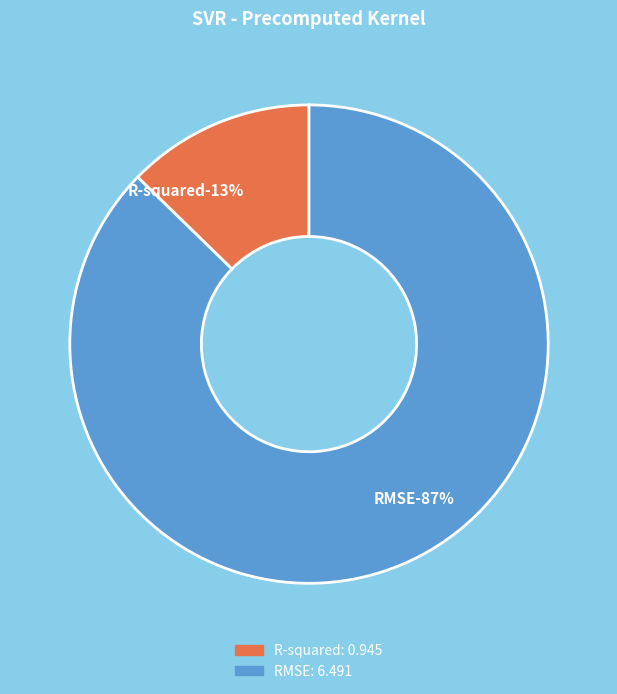

To the nearest percent, what percentage of the pie is R-squared?

13%